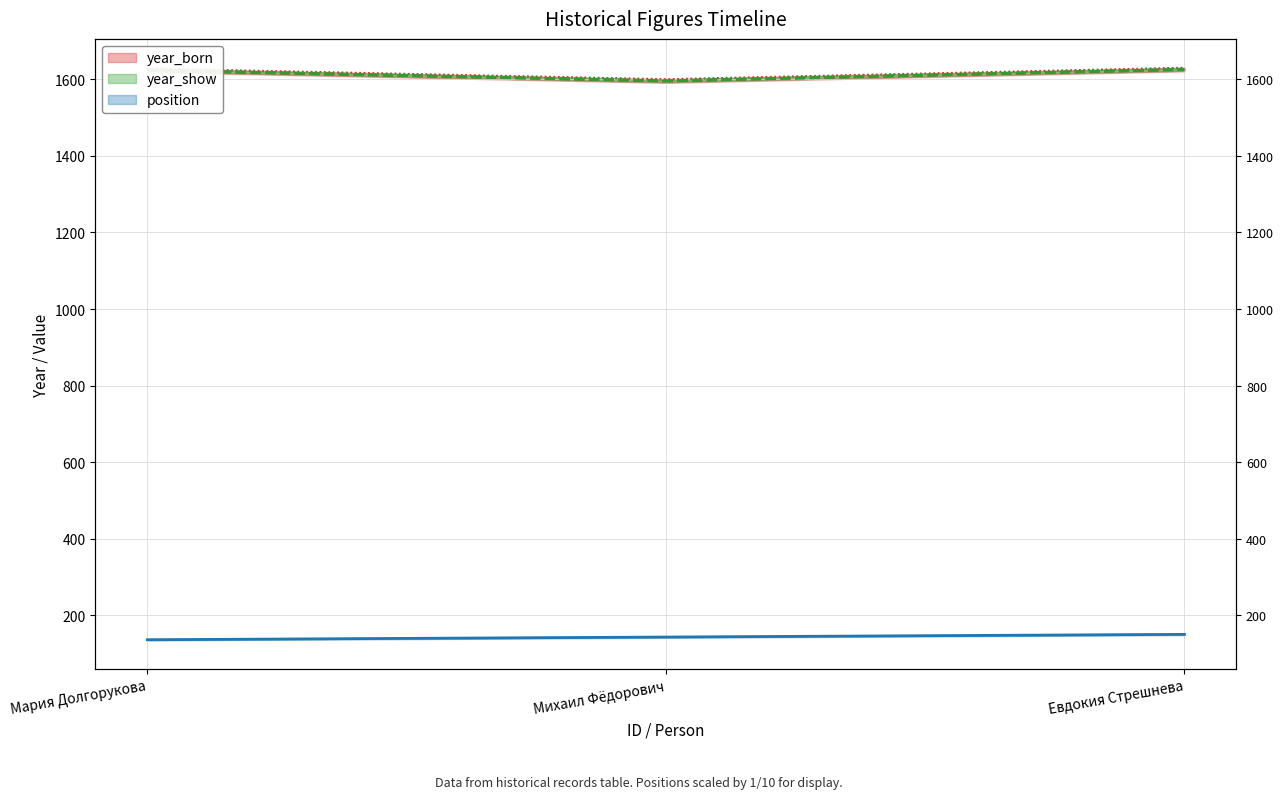

What is the difference between the maximum and minimum values in the position series?

14